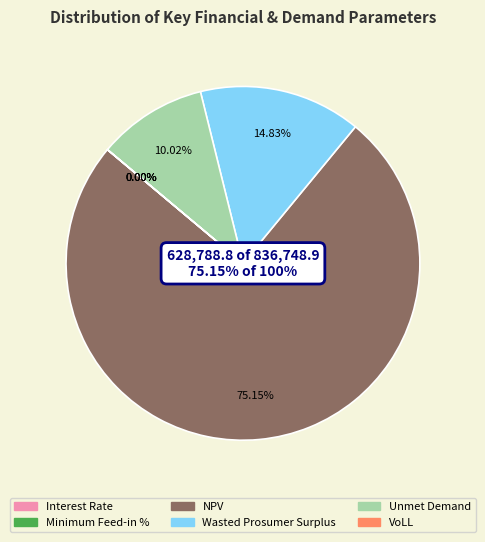

Is it true that Wasted Prosumer Surplus is 15% of the pie?

True